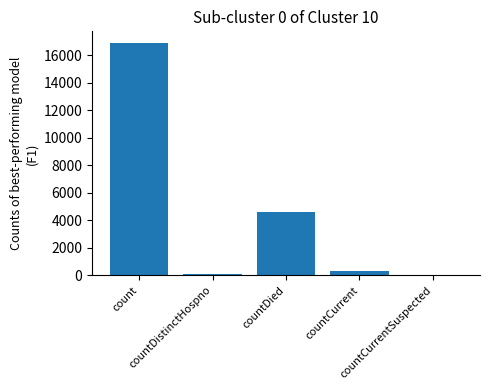

Where is the data nearest to the value 8448?

countDied